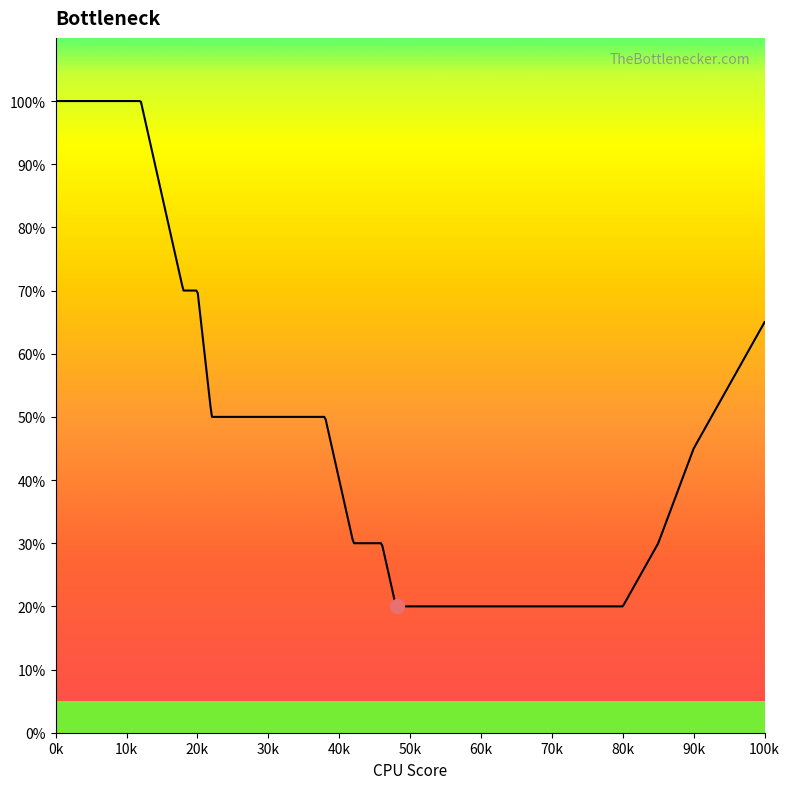

What is the difference between the maximum and minimum values?

80.0